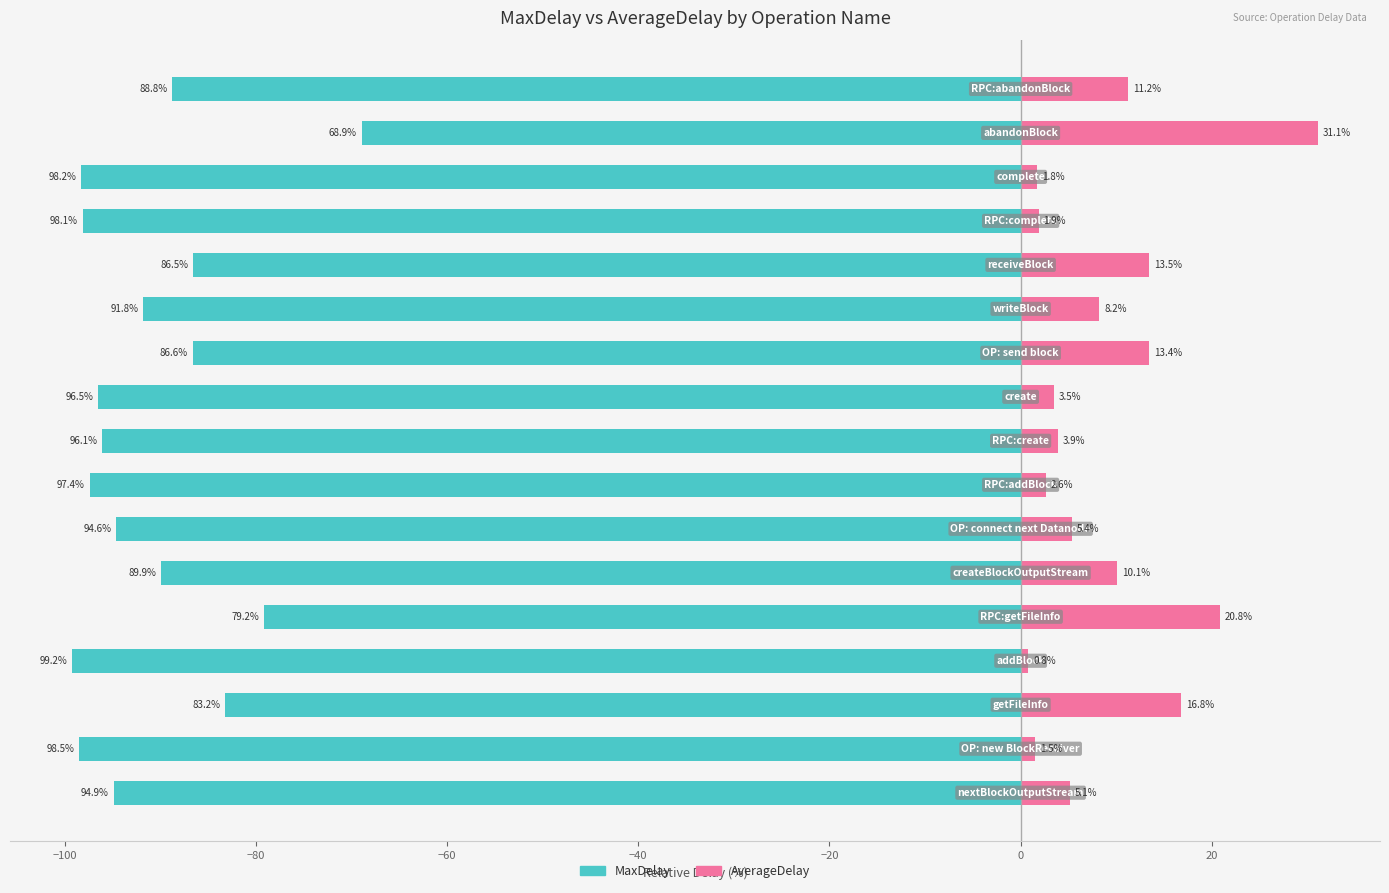

What are all the series names shown in the legend?

MaxDelay, AverageDelay